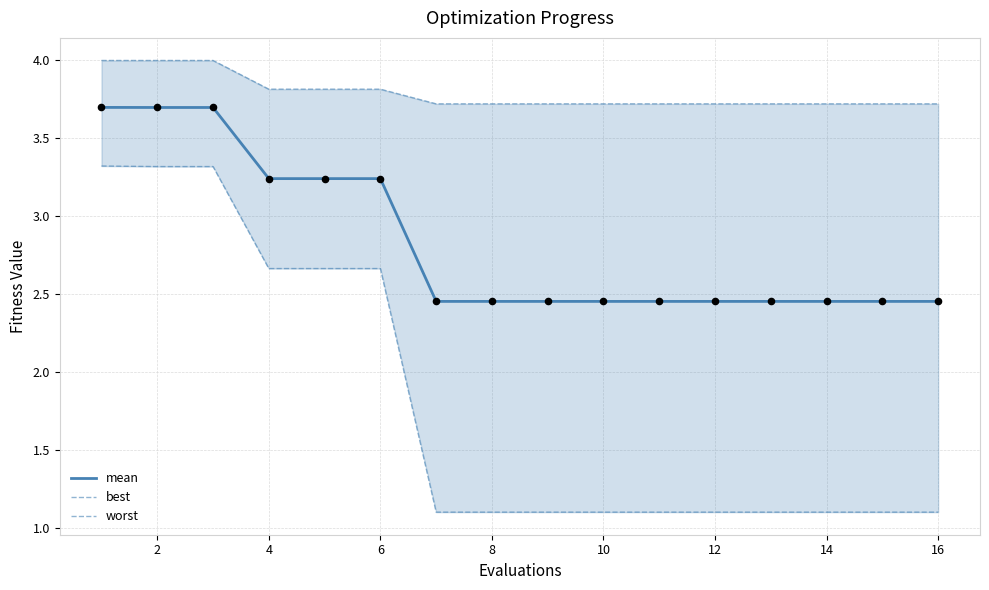

Which series contains the highest Y value?

worst